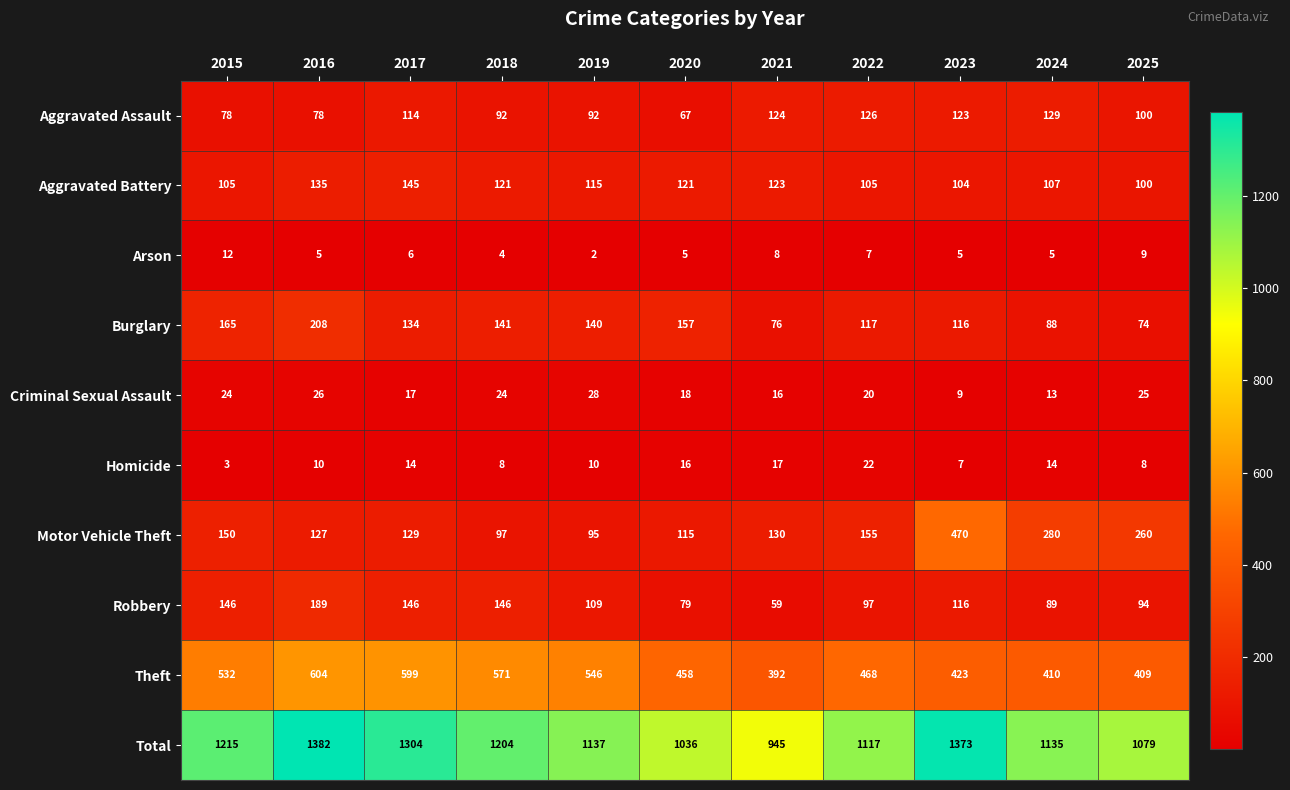

At which label is Arson closest to 7?

2022